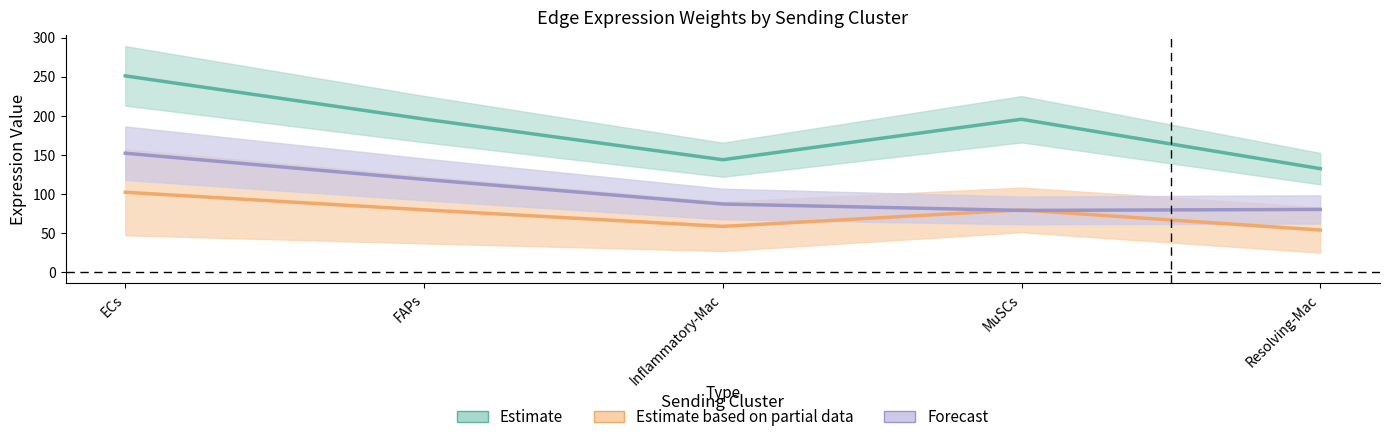

Rank the series by their average value, from highest to lowest.

Estimate, Forecast, Estimate based on partial data